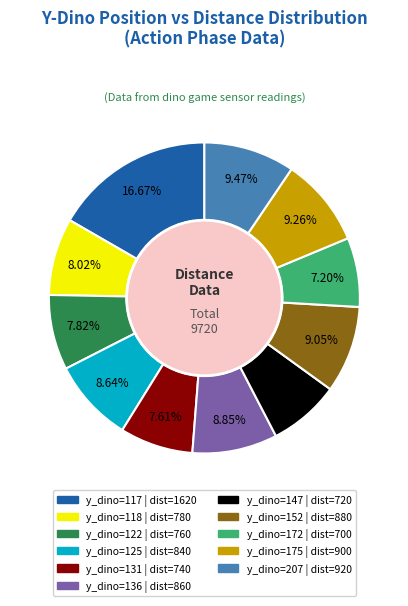

How many slices are in this pie chart?

11